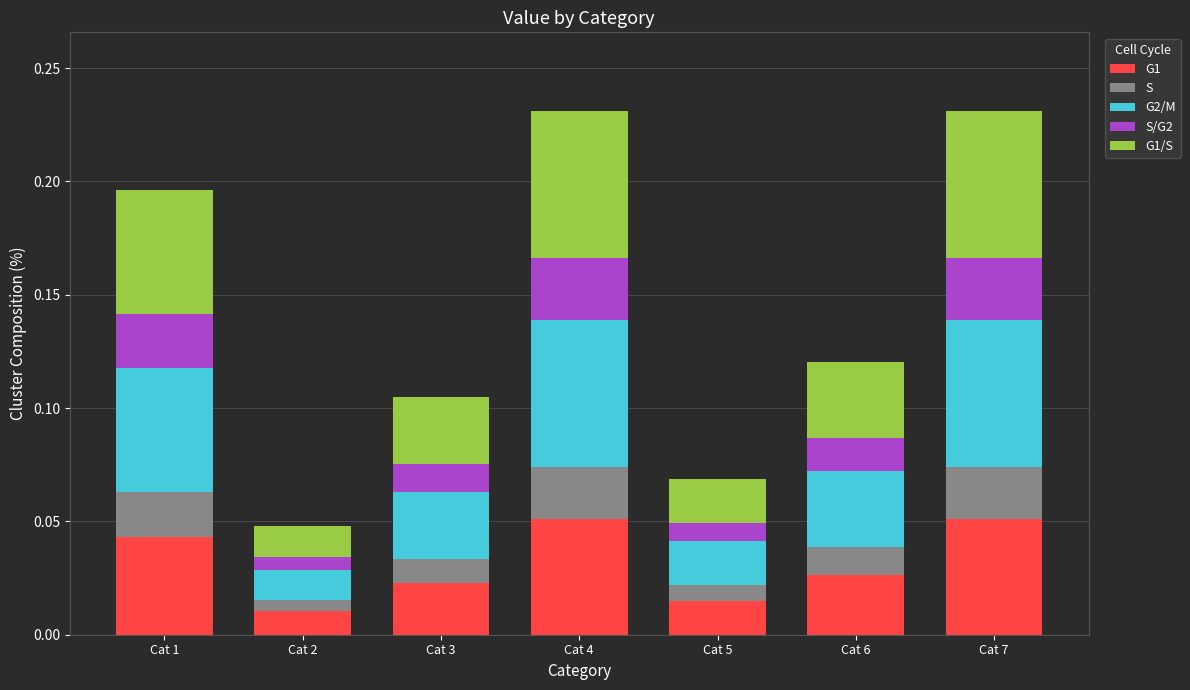

Are the bars horizontal?

No